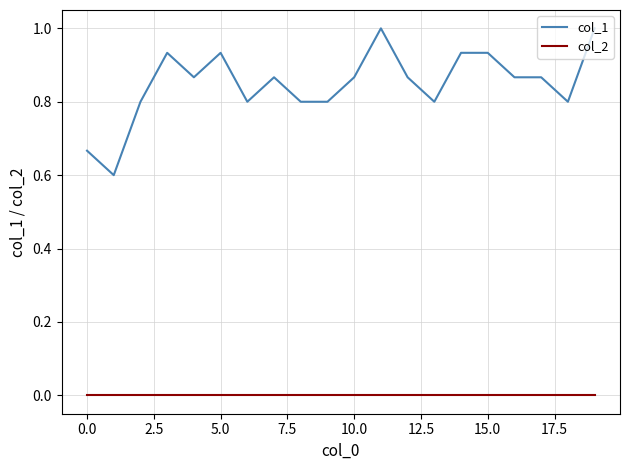

True or false: col_1 and col_2 cross at least once.

False